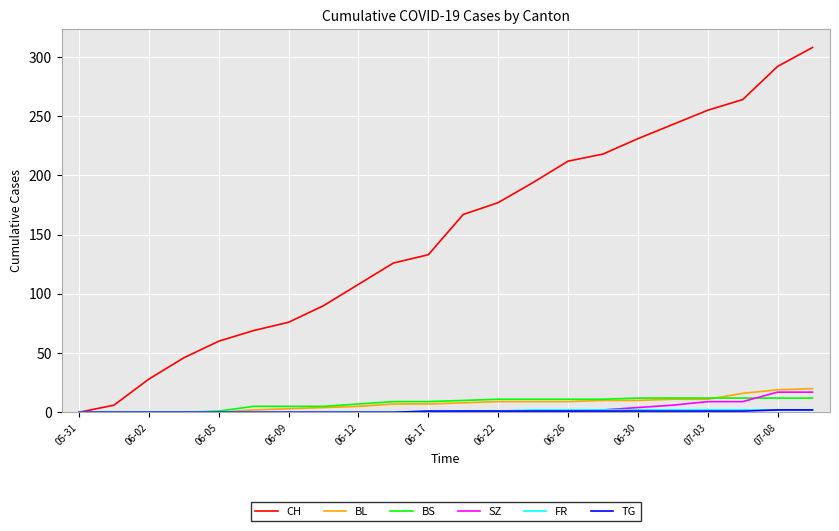

Which series has the largest total across all categories?

CH